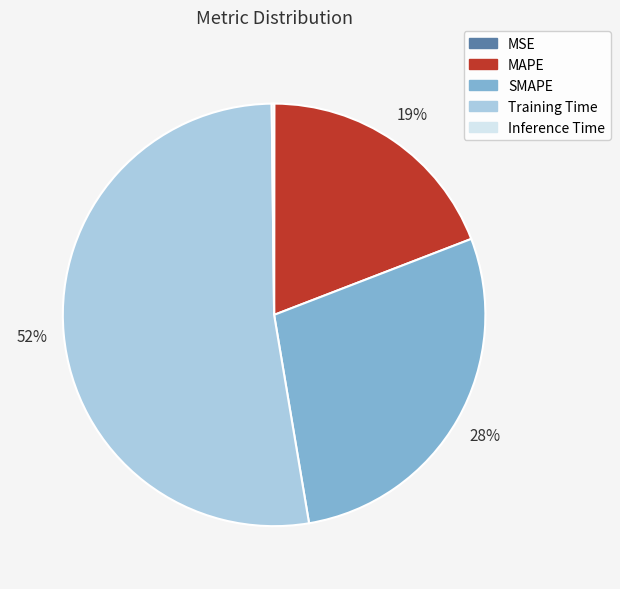

To the nearest percent, what portion does MAPE represent?

19%